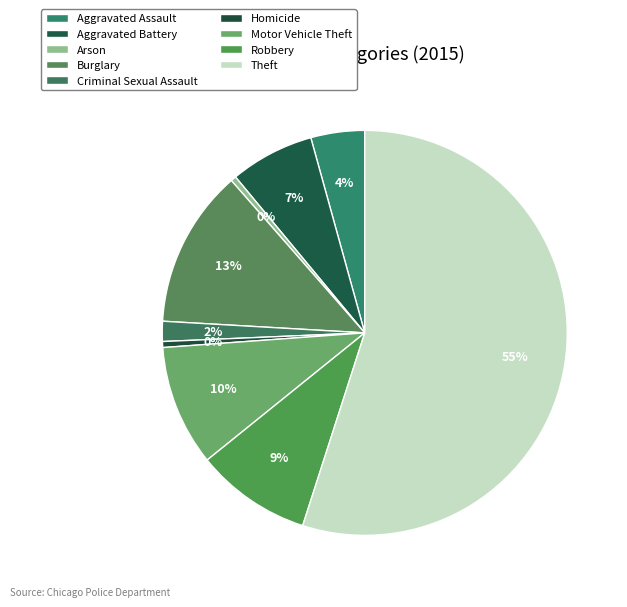

Does Theft represent more than half of the total?

Yes